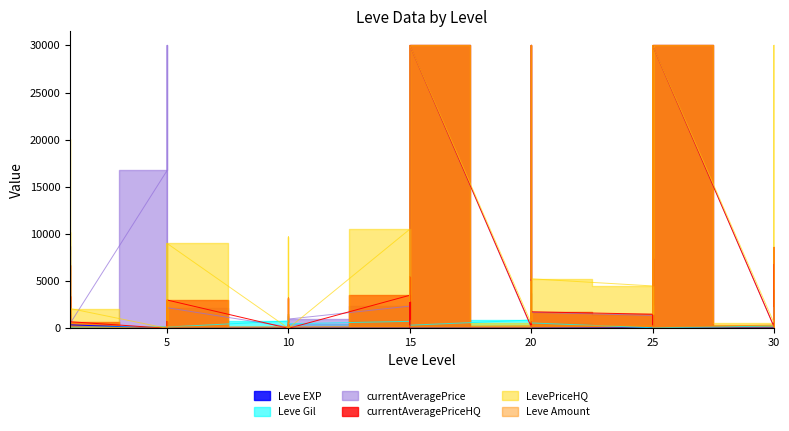

What is the minimum value for Leve Gil?

10